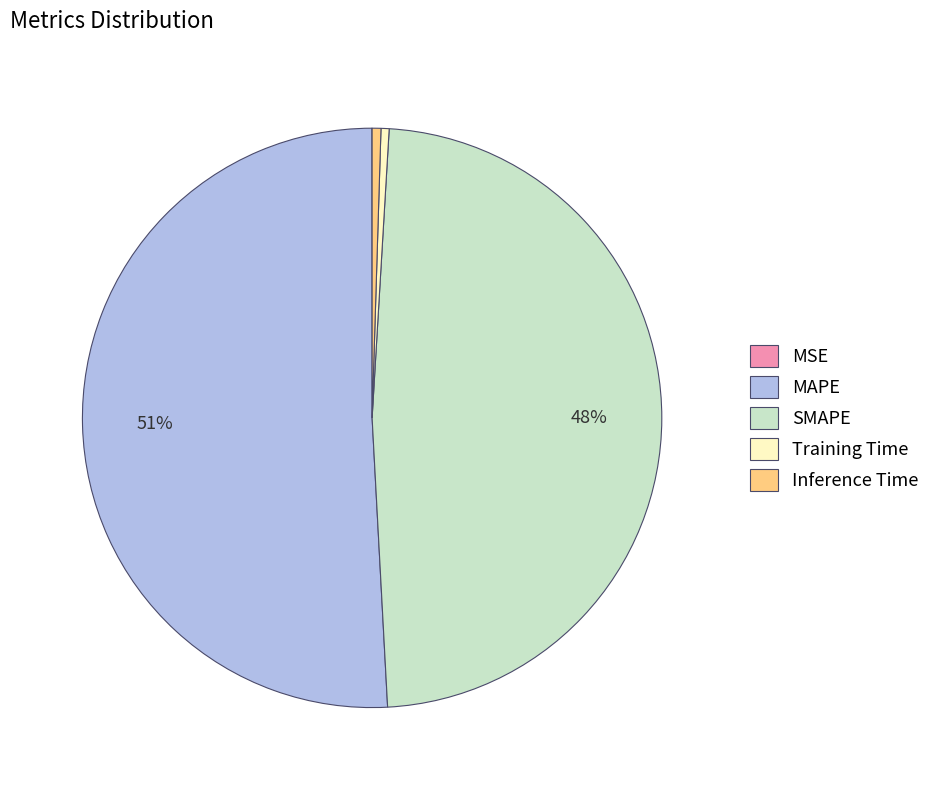

Is it true that SMAPE is 48% of the pie?

True